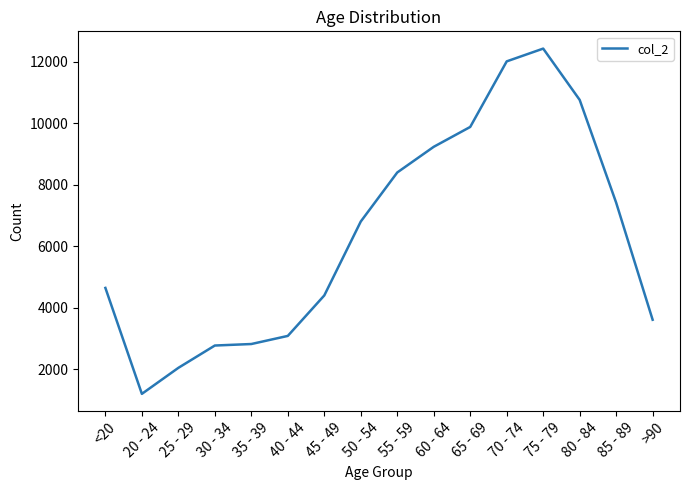

Read the value at 75 - 79, to the nearest 50.

12450